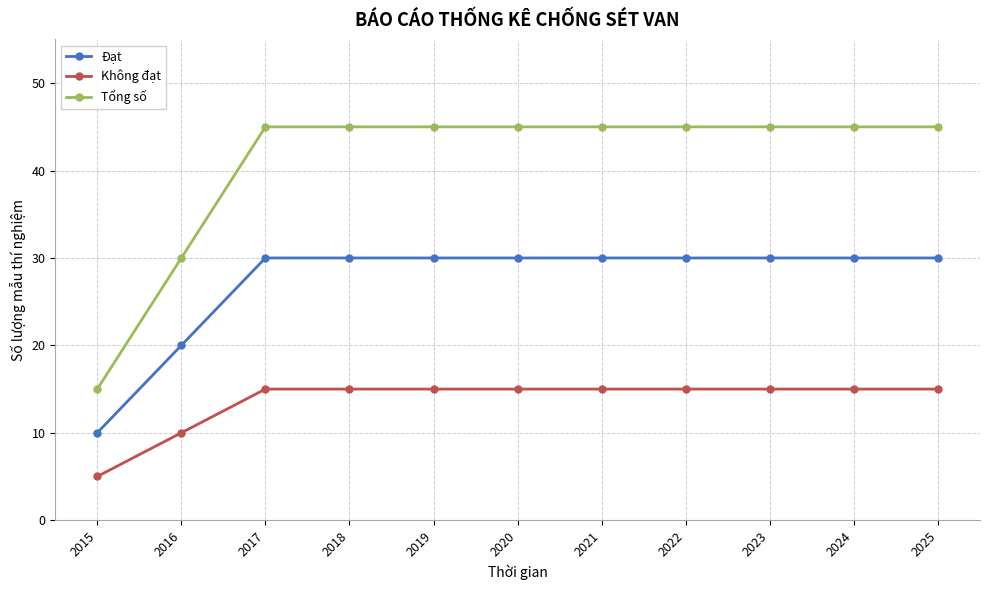

True or false: Tổng số has a value of 45 at 2018.

True